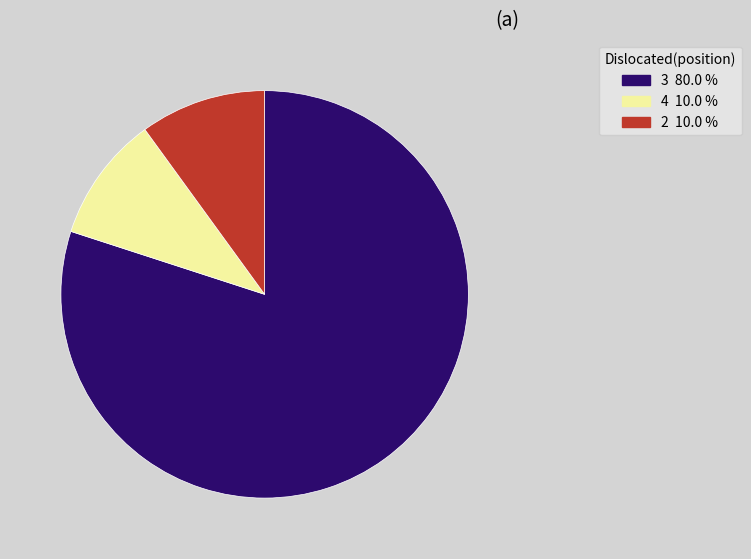

Does any single category account for the majority?

Yes